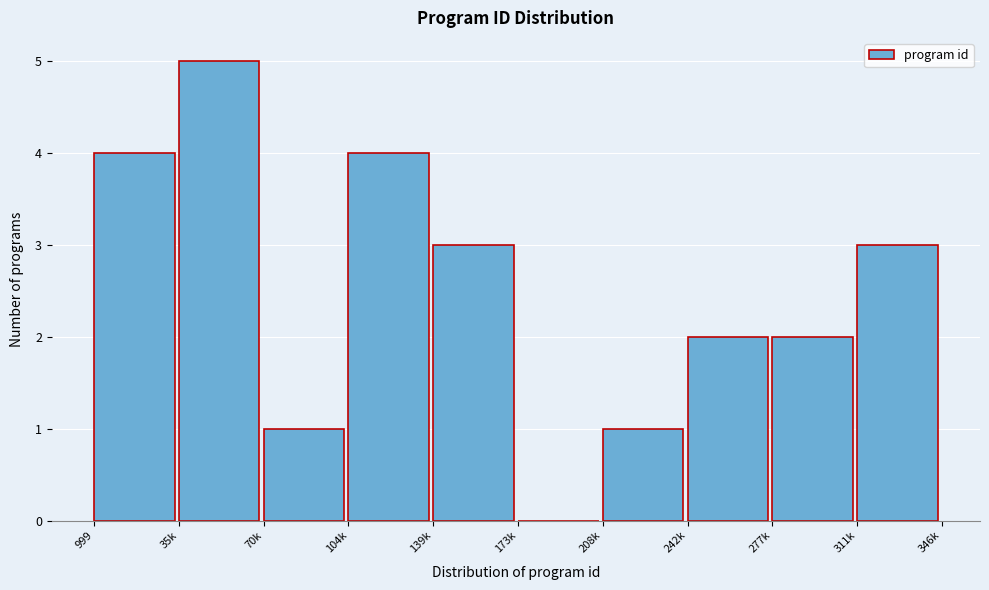

Reading right to left, list all the values displayed in this chart.

311k=3	277k=2	242k=2	208k=1	173k=0	139k=3	104k=4	70k=1	35k=5	999=4